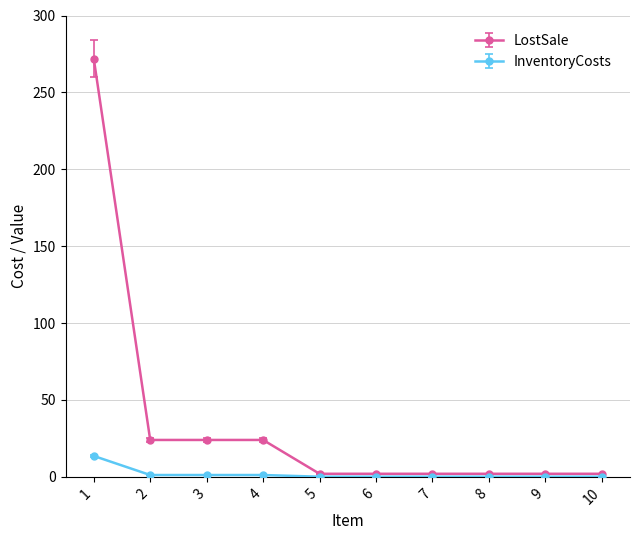

List the series in order of their peak value, highest first.

LostSale, InventoryCosts